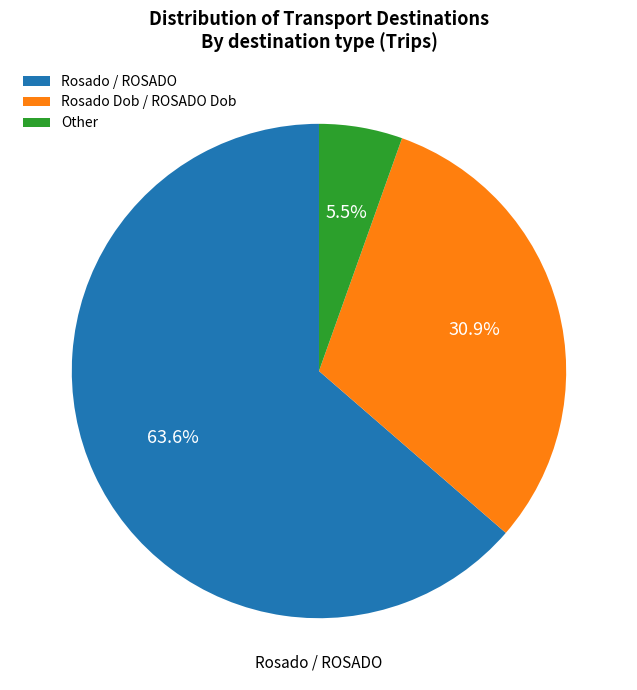

Is there any slice that represents more than half of the pie?

Yes